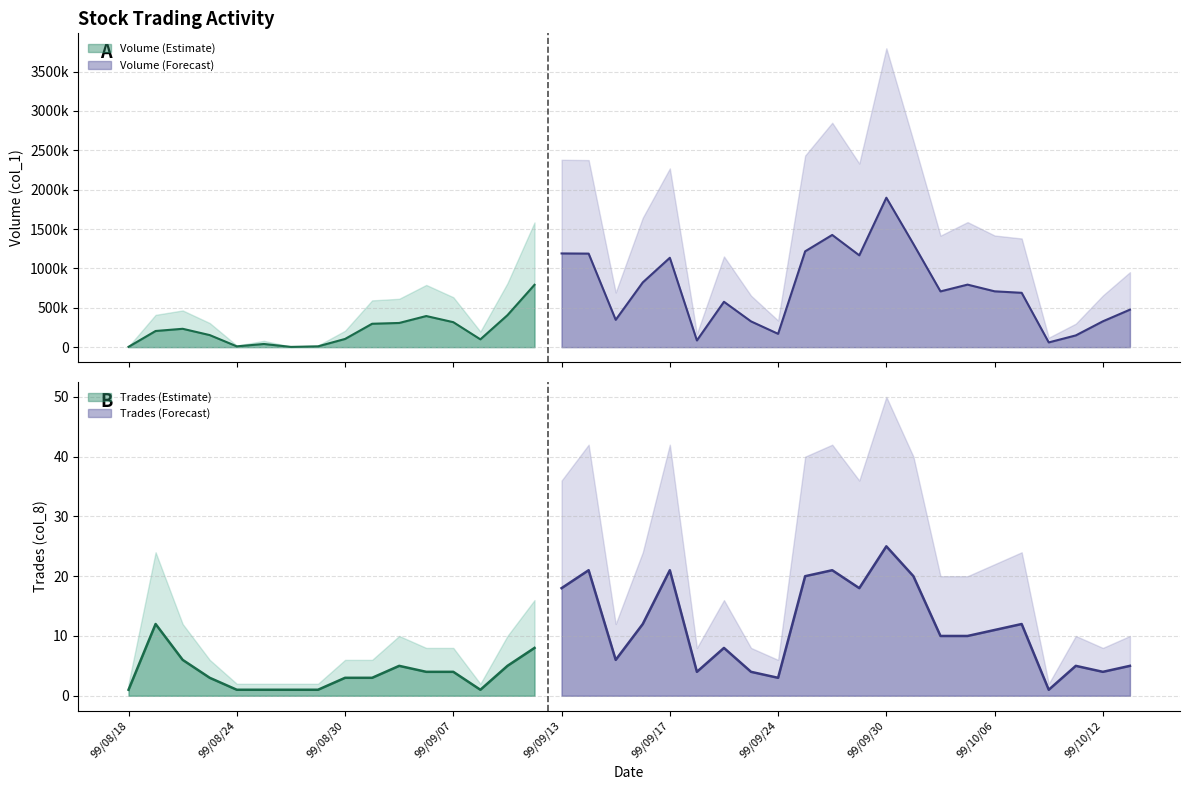

The Trades (col_8) series shows 12 at 99/10/07. True or false?

True